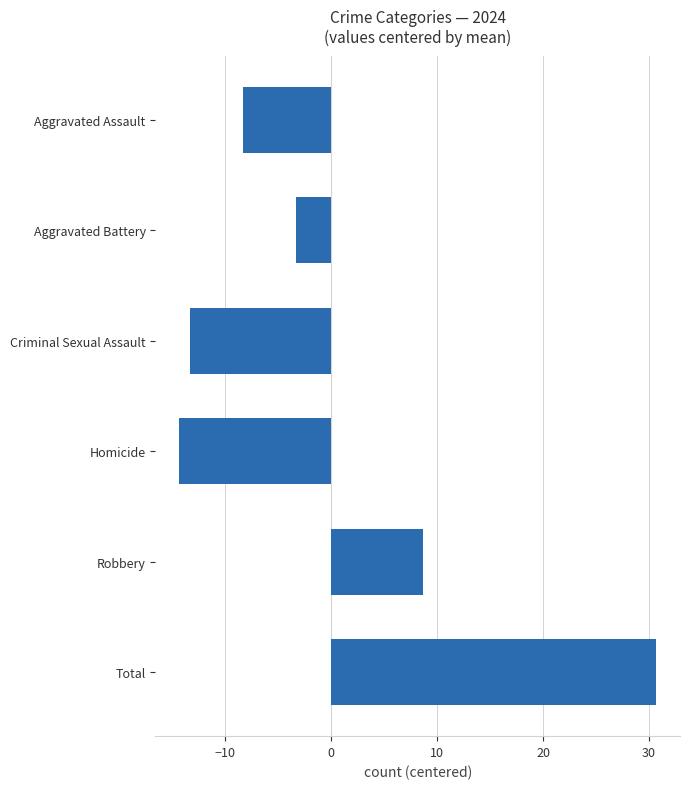

What is the smallest value displayed?

-14.3